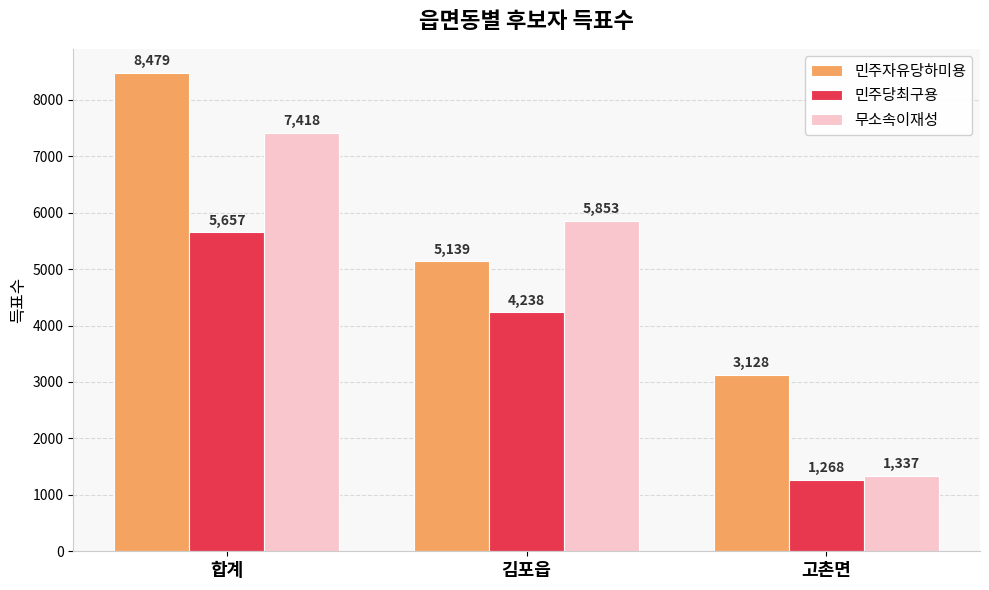

Count the 무소속이재성 values in the range 1337 to 7418.

3